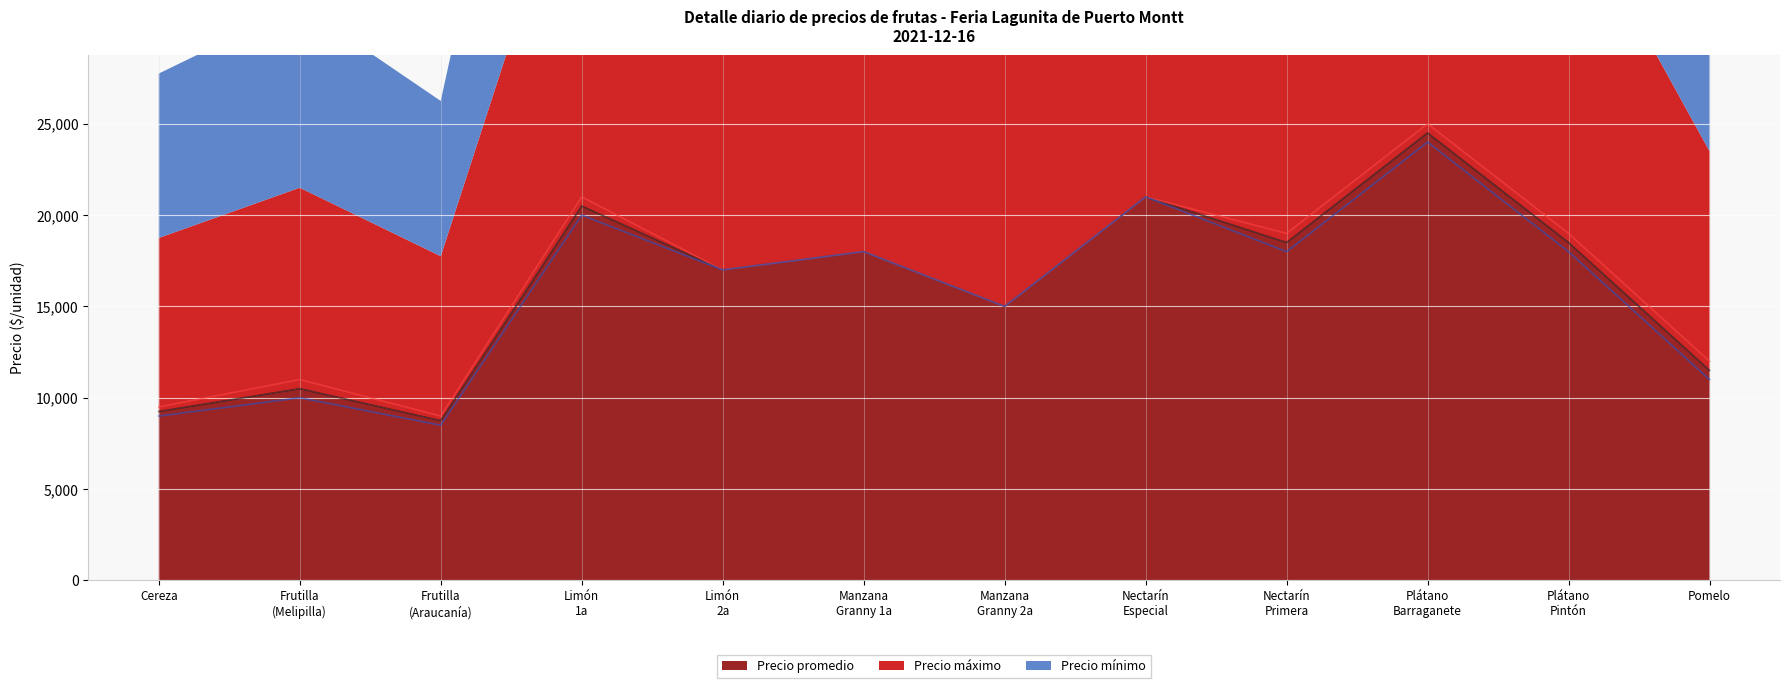

Between Manzana
Granny 1a and Nectarín
Primera, which series saw the biggest shift?

Precio máximo